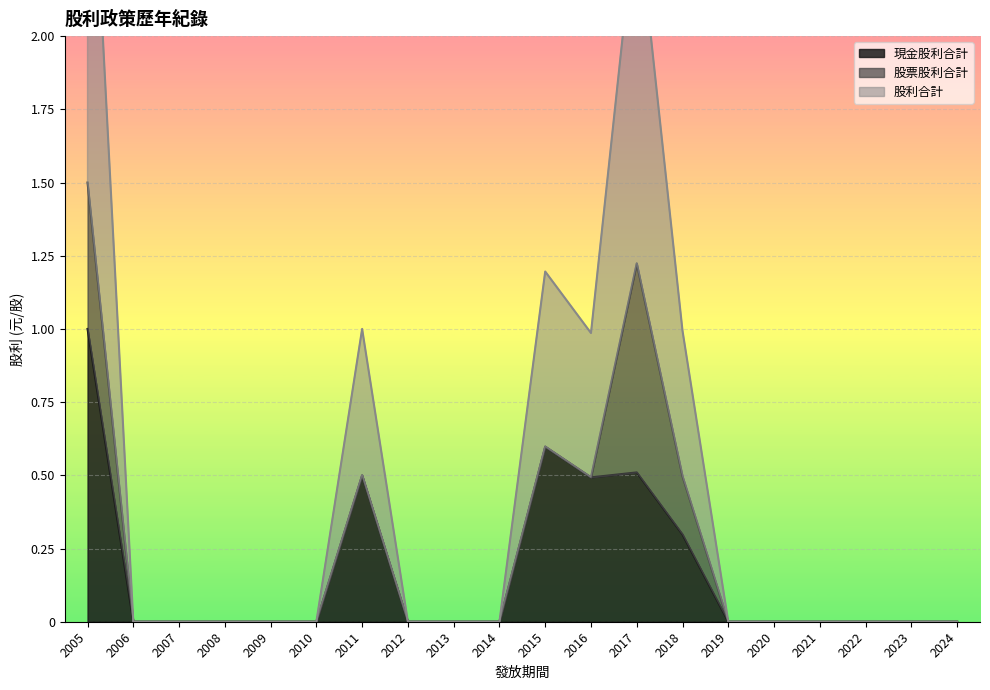

Count the number of categories in the chart.

20